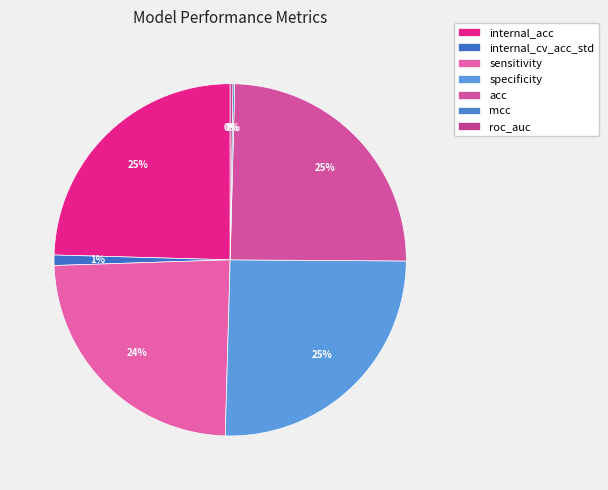

How many slices are in this pie chart?

7